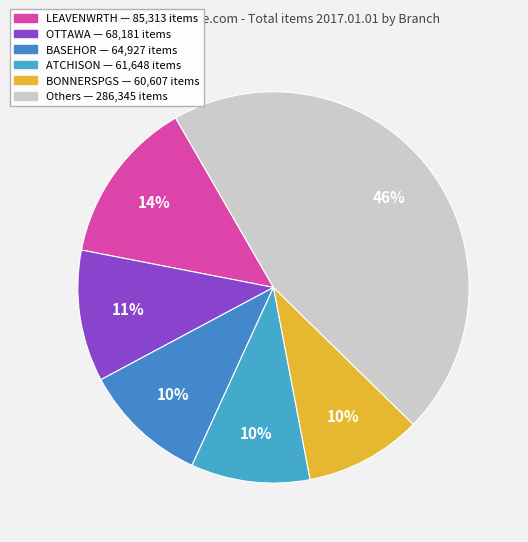

Count the number of slices in the pie.

6